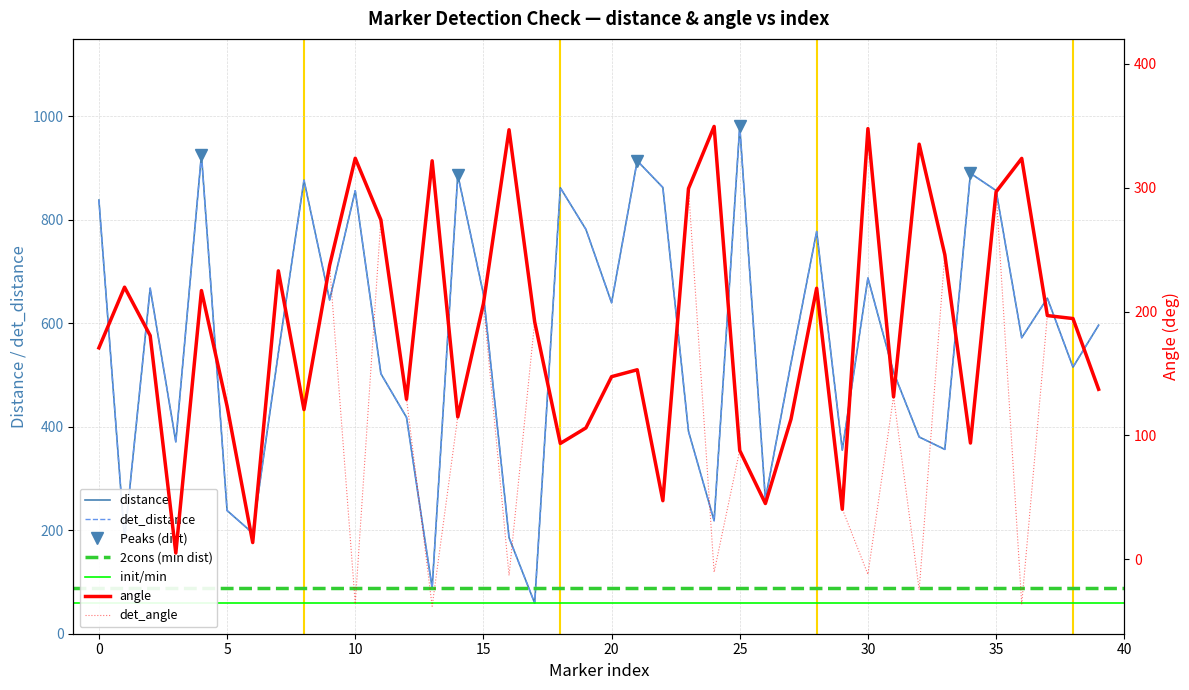

What is the minimum value shown in the chart?

-37.8